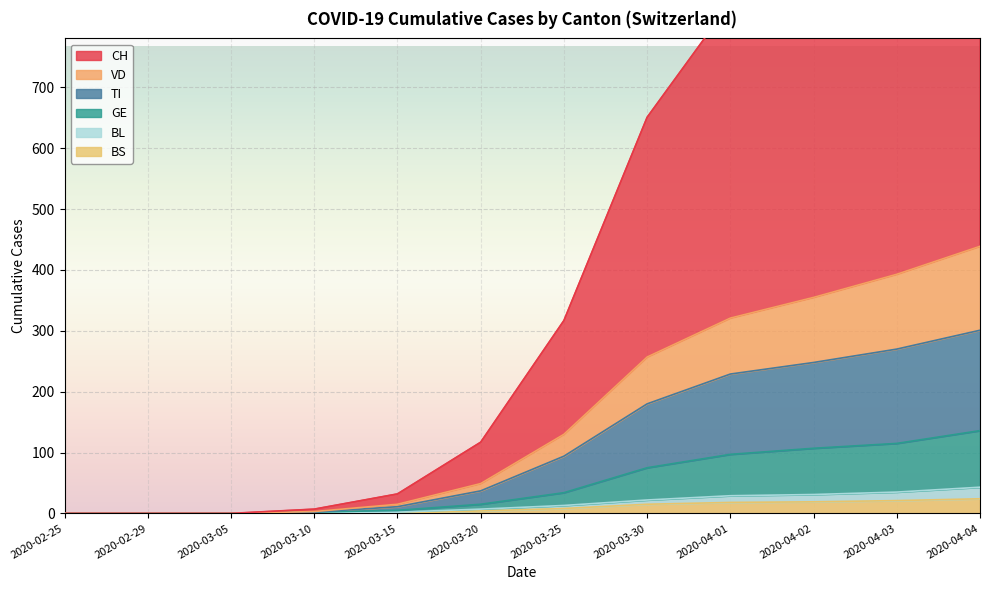

Which series changed the most between 2020-03-10 and 2020-04-04?

CH